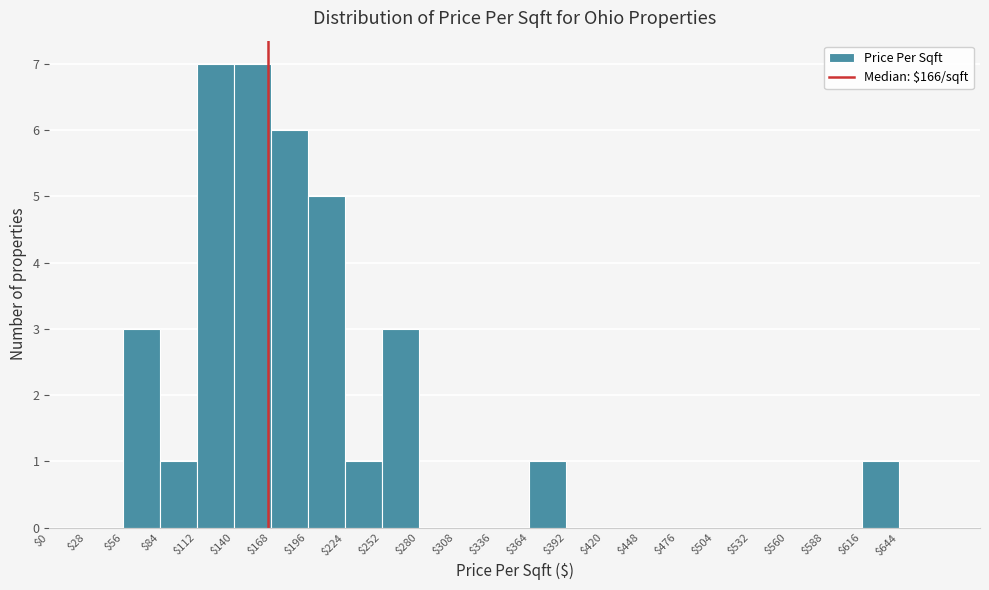

Reading left to right, list every bar in this chart as the range it spans on the x-axis followed by its height. Neither the bar edges nor the heights are printed on the chart, so give them approximately, as read against the axes.

0 to 28: 0
28 to 56: 0
56 to 84: 3
84 to 112: 1
112 to 140: 7
140 to 168: 7
168 to 196: 6
196 to 224: 5
224 to 252: 1
252 to 280: 3
280 to 308: 0
308 to 336: 0
336 to 364: 0
364 to 392: 1
392 to 420: 0
420 to 448: 0
448 to 476: 0
476 to 504: 0
504 to 532: 0
532 to 560: 0
560 to 588: 0
588 to 616: 0
616 to 644: 1
644 to 672: 0